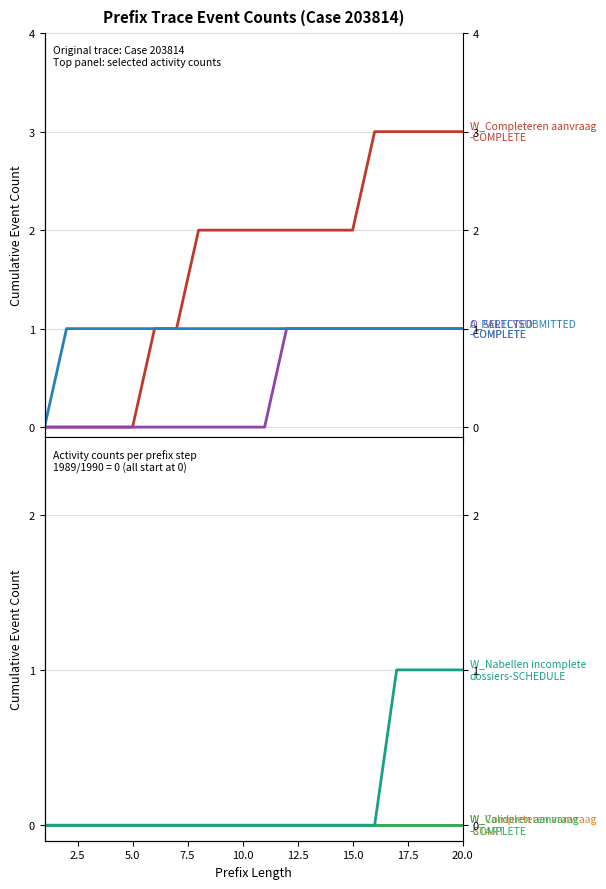

Which has a higher value, 19 or 7.5?

19